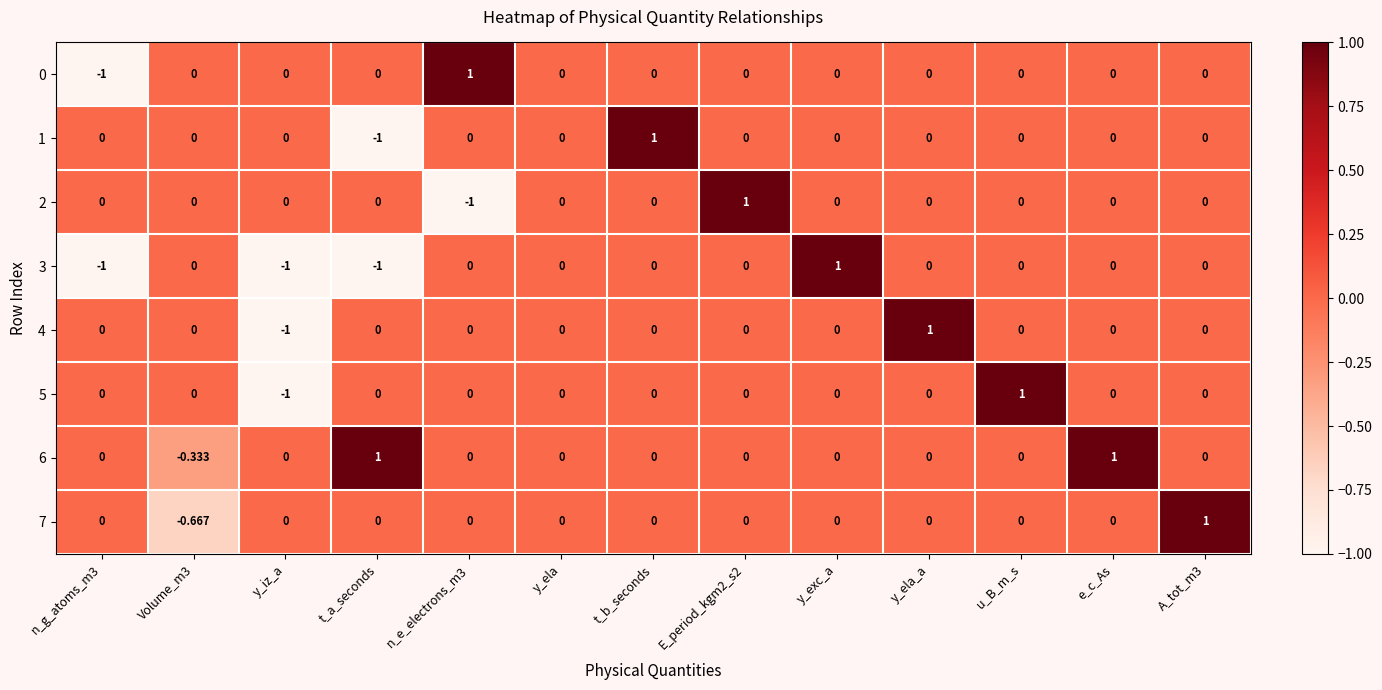

How many values in 3 are below zero?

3